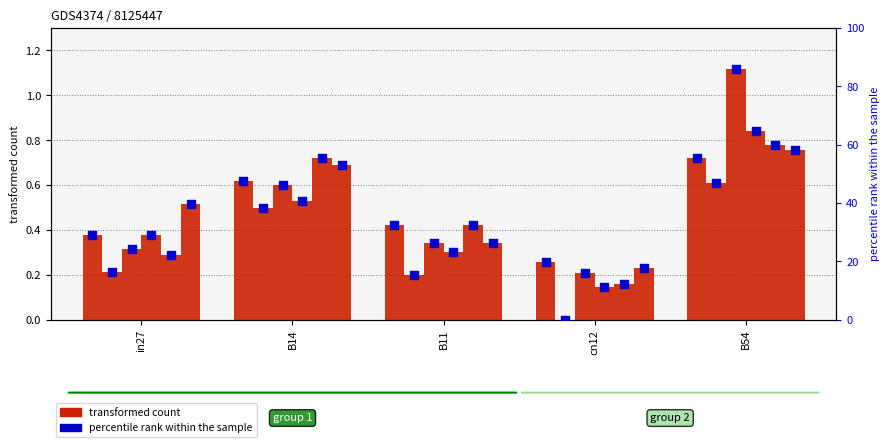

At how many categories does at least one series exceed 0?

5